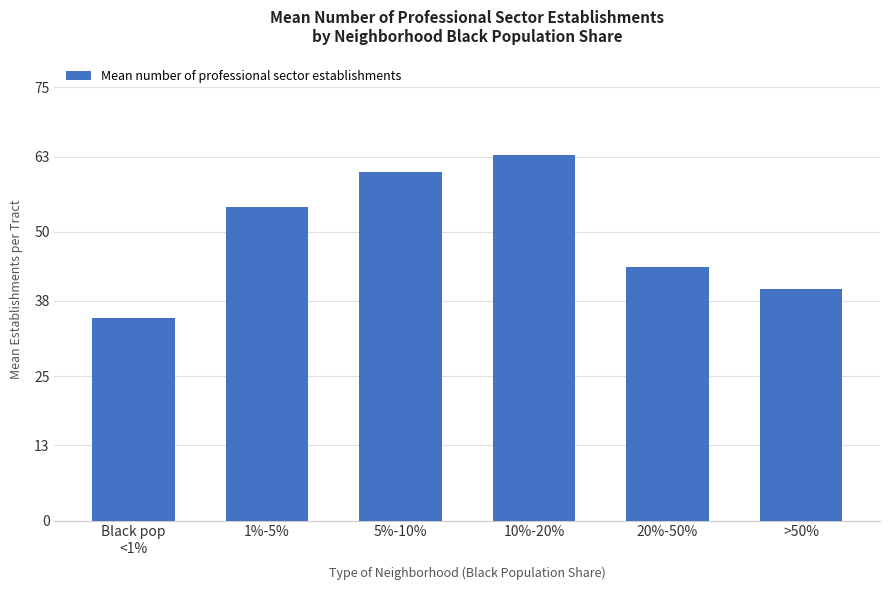

Reading right to left, extract all data points from this chart.

40.1	43.9	63.2	60.4	54.2	35.0